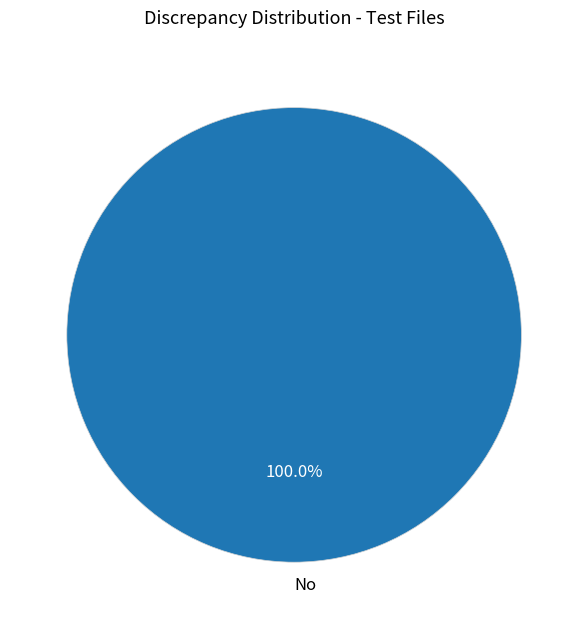

Rank the categories by value from highest to lowest.

No